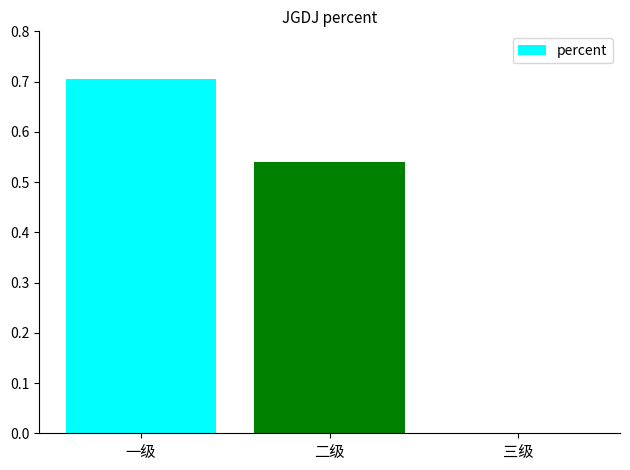

Count the number of values greater than 0.

2